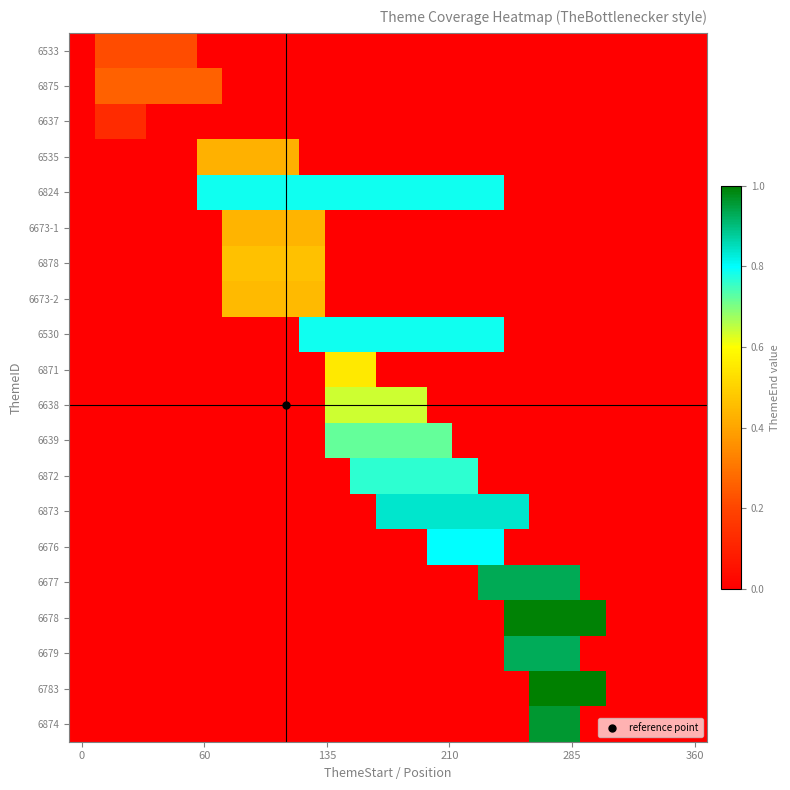

Reading left to right, extract all data points from this chart.

6533: 0.0	0.2	0.2	0.2	0.2	0.0	0.0	0.0	0.0	0.0	0.0	0.0	0.0	0.0	0.0	0.0	0.0	0.0	0.0	0.0	0.0	0.0	0.0	0.0	0.0
6875: 0.0	0.3	0.3	0.3	0.3	0.3	0.0	0.0	0.0	0.0	0.0	0.0	0.0	0.0	0.0	0.0	0.0	0.0	0.0	0.0	0.0	0.0	0.0	0.0	0.0
6637: 0.0	0.1	0.1	0.0	0.0	0.0	0.0	0.0	0.0	0.0	0.0	0.0	0.0	0.0	0.0	0.0	0.0	0.0	0.0	0.0	0.0	0.0	0.0	0.0	0.0
6535: 0.0	0.0	0.0	0.0	0.0	0.4	0.4	0.4	0.4	0.0	0.0	0.0	0.0	0.0	0.0	0.0	0.0	0.0	0.0	0.0	0.0	0.0	0.0	0.0	0.0
6824: 0.0	0.0	0.0	0.0	0.0	0.8	0.8	0.8	0.8	0.8	0.8	0.8	0.8	0.8	0.8	0.8	0.8	0.0	0.0	0.0	0.0	0.0	0.0	0.0	0.0
6673-1: 0.0	0.0	0.0	0.0	0.0	0.0	0.4	0.4	0.4	0.4	0.0	0.0	0.0	0.0	0.0	0.0	0.0	0.0	0.0	0.0	0.0	0.0	0.0	0.0	0.0
6878: 0.0	0.0	0.0	0.0	0.0	0.0	0.5	0.5	0.5	0.5	0.0	0.0	0.0	0.0	0.0	0.0	0.0	0.0	0.0	0.0	0.0	0.0	0.0	0.0	0.0
6673-2: 0.0	0.0	0.0	0.0	0.0	0.0	0.4	0.4	0.4	0.4	0.0	0.0	0.0	0.0	0.0	0.0	0.0	0.0	0.0	0.0	0.0	0.0	0.0	0.0	0.0
6530: 0.0	0.0	0.0	0.0	0.0	0.0	0.0	0.0	0.0	0.8	0.8	0.8	0.8	0.8	0.8	0.8	0.8	0.0	0.0	0.0	0.0	0.0	0.0	0.0	0.0
6871: 0.0	0.0	0.0	0.0	0.0	0.0	0.0	0.0	0.0	0.0	0.6	0.6	0.0	0.0	0.0	0.0	0.0	0.0	0.0	0.0	0.0	0.0	0.0	0.0	0.0
6638: 0.0	0.0	0.0	0.0	0.0	0.0	0.0	0.0	0.0	0.0	0.6	0.6	0.6	0.6	0.0	0.0	0.0	0.0	0.0	0.0	0.0	0.0	0.0	0.0	0.0
6639: 0.0	0.0	0.0	0.0	0.0	0.0	0.0	0.0	0.0	0.0	0.7	0.7	0.7	0.7	0.7	0.0	0.0	0.0	0.0	0.0	0.0	0.0	0.0	0.0	0.0
6872: 0.0	0.0	0.0	0.0	0.0	0.0	0.0	0.0	0.0	0.0	0.0	0.8	0.8	0.8	0.8	0.8	0.0	0.0	0.0	0.0	0.0	0.0	0.0	0.0	0.0
6873: 0.0	0.0	0.0	0.0	0.0	0.0	0.0	0.0	0.0	0.0	0.0	0.0	0.8	0.8	0.8	0.8	0.8	0.8	0.0	0.0	0.0	0.0	0.0	0.0	0.0
6676: 0.0	0.0	0.0	0.0	0.0	0.0	0.0	0.0	0.0	0.0	0.0	0.0	0.0	0.0	0.8	0.8	0.8	0.0	0.0	0.0	0.0	0.0	0.0	0.0	0.0
6677: 0.0	0.0	0.0	0.0	0.0	0.0	0.0	0.0	0.0	0.0	0.0	0.0	0.0	0.0	0.0	0.0	0.9	0.9	0.9	0.9	0.0	0.0	0.0	0.0	0.0
6678: 0.0	0.0	0.0	0.0	0.0	0.0	0.0	0.0	0.0	0.0	0.0	0.0	0.0	0.0	0.0	0.0	0.0	1.0	1.0	1.0	1.0	0.0	0.0	0.0	0.0
6679: 0.0	0.0	0.0	0.0	0.0	0.0	0.0	0.0	0.0	0.0	0.0	0.0	0.0	0.0	0.0	0.0	0.0	0.9	0.9	0.9	0.0	0.0	0.0	0.0	0.0
6783: 0.0	0.0	0.0	0.0	0.0	0.0	0.0	0.0	0.0	0.0	0.0	0.0	0.0	0.0	0.0	0.0	0.0	0.0	1.0	1.0	1.0	0.0	0.0	0.0	0.0
6874: 0.0	0.0	0.0	0.0	0.0	0.0	0.0	0.0	0.0	0.0	0.0	0.0	0.0	0.0	0.0	0.0	0.0	0.0	1.0	1.0	0.0	0.0	0.0	0.0	0.0